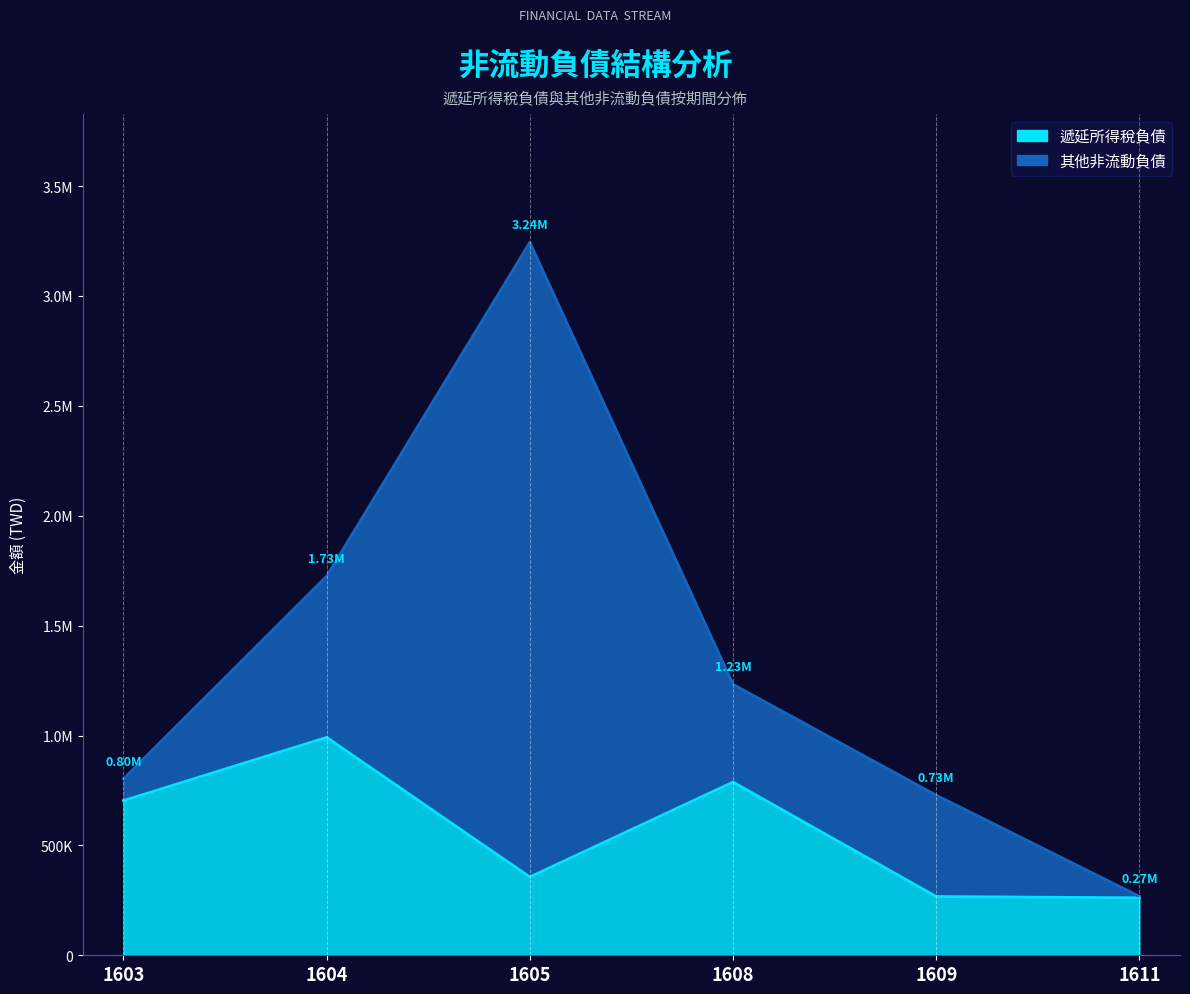

What is the average value?

561361